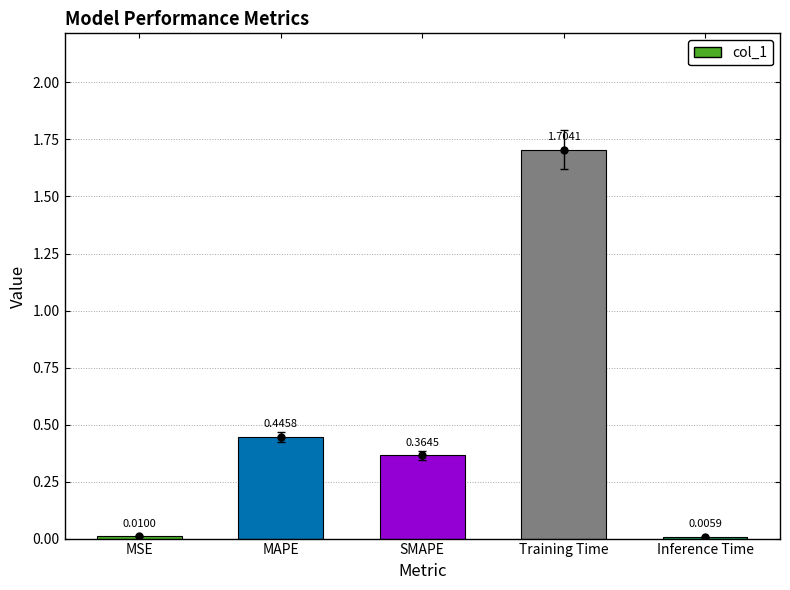

List the labels in order of value, largest first.

Training Time, MAPE, SMAPE, MSE, Inference Time